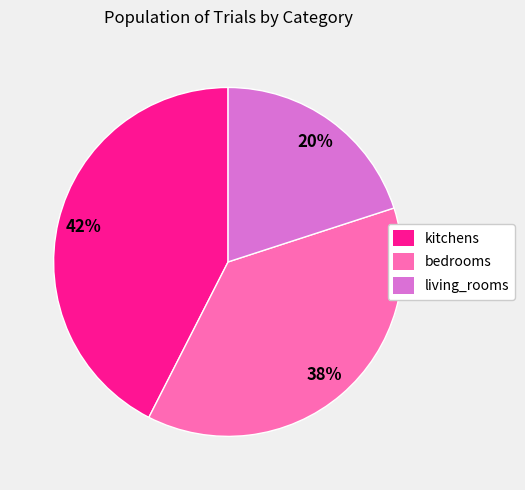

Count the number of slices in the pie.

3